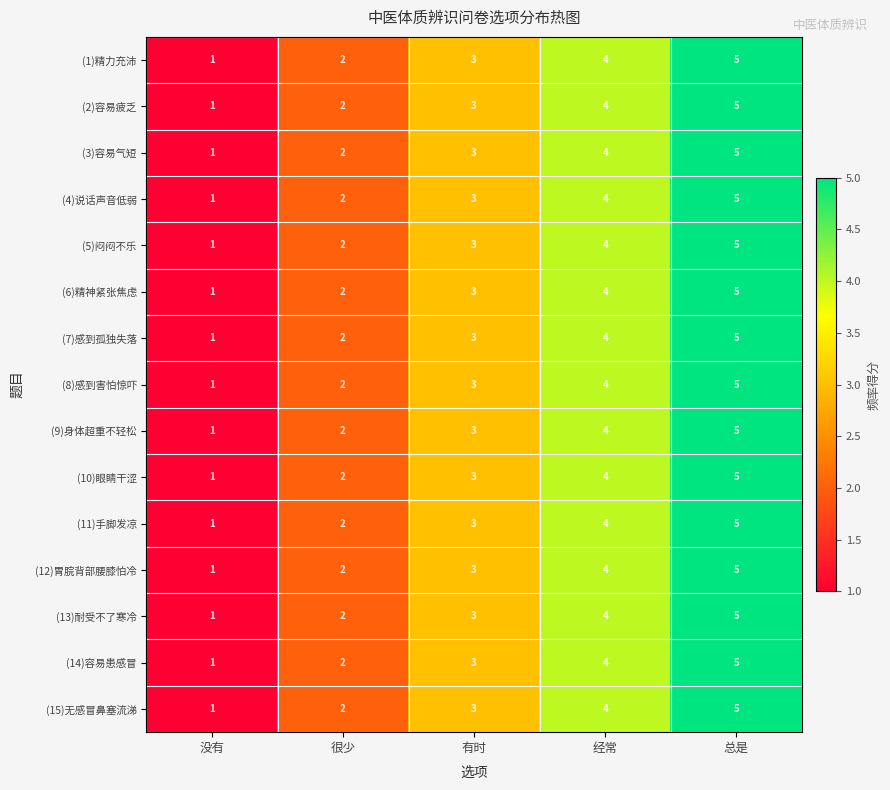

Where is (6)精神紧张焦虑 nearest to the value 3?

有时